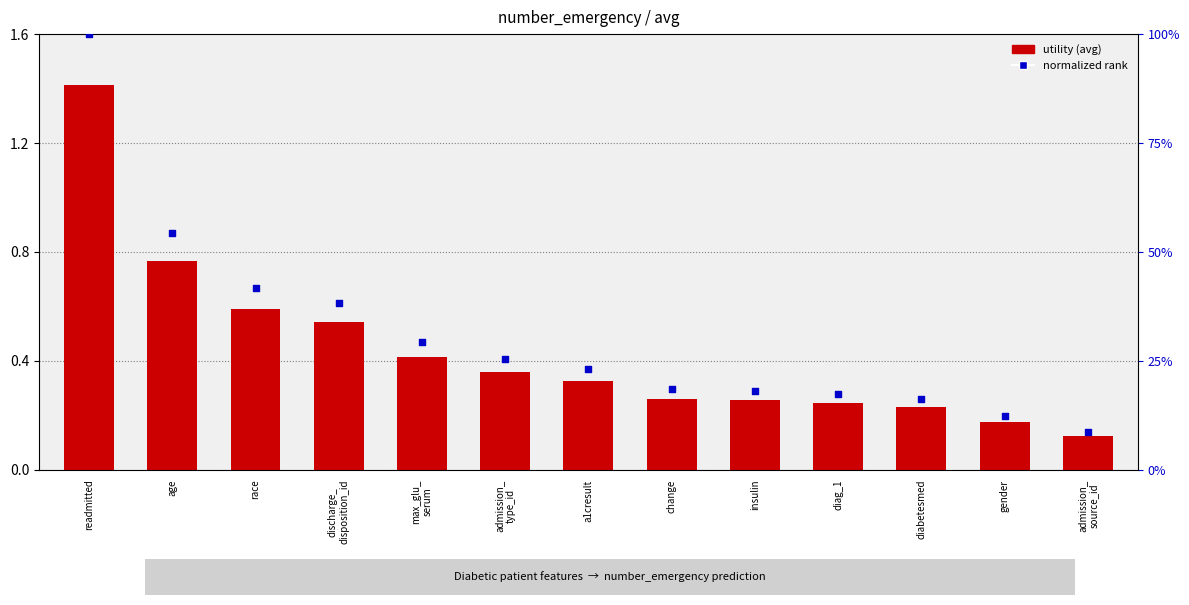

What are all the series names shown in the legend?

utility (avg), normalized rank